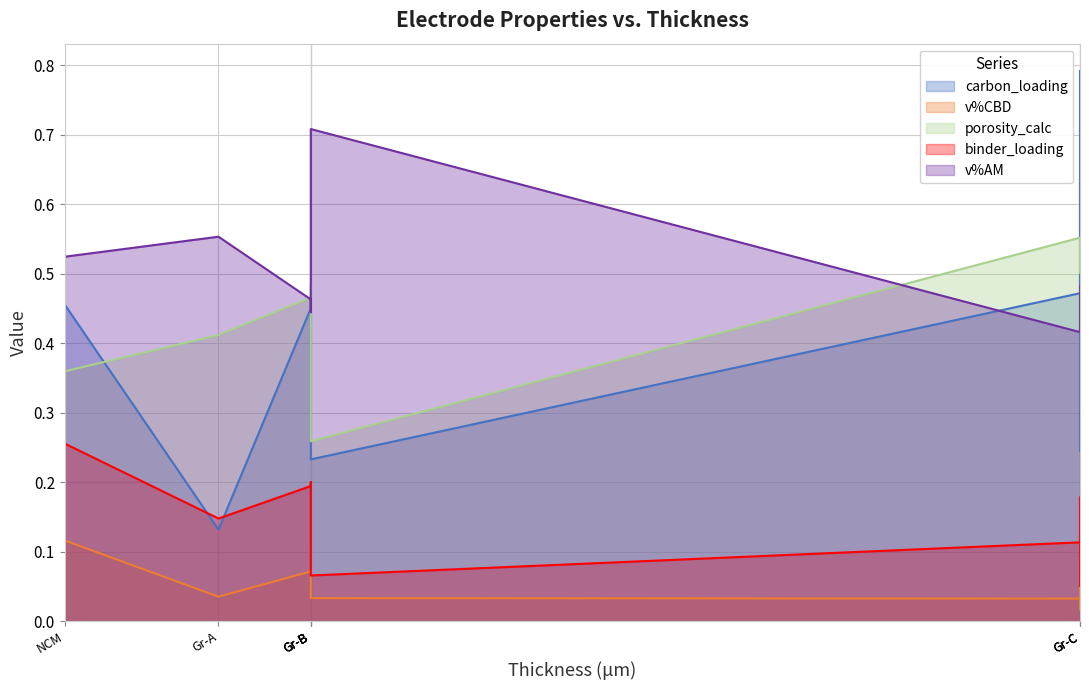

Where is porosity_calc nearest to the value 0?

Gr-B